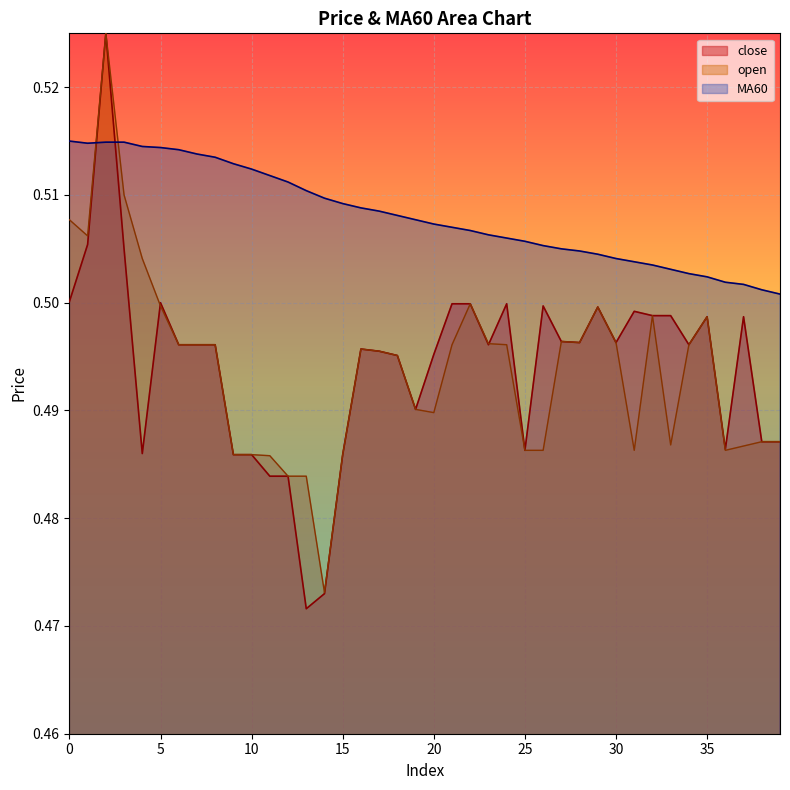

Reading left to right, extract all data points from this chart.

close: 0=0.5	1=0.5	2=0.5	3=0.5	4=0.5	5=0.5	6=0.5	7=0.5	8=0.5	9=0.5	10=0.5	11=0.5	12=0.5	13=0.5	14=0.5	15=0.5	16=0.5	17=0.5	18=0.5	19=0.5	20=0.5	21=0.5	22=0.5	23=0.5	24=0.5	25=0.5	26=0.5	27=0.5	28=0.5	29=0.5	30=0.5	31=0.5	32=0.5	33=0.5	34=0.5	35=0.5	36=0.5	37=0.5	38=0.5	39=0.5
open: 0=0.5	1=0.5	2=0.5	3=0.5	4=0.5	5=0.5	6=0.5	7=0.5	8=0.5	9=0.5	10=0.5	11=0.5	12=0.5	13=0.5	14=0.5	15=0.5	16=0.5	17=0.5	18=0.5	19=0.5	20=0.5	21=0.5	22=0.5	23=0.5	24=0.5	25=0.5	26=0.5	27=0.5	28=0.5	29=0.5	30=0.5	31=0.5	32=0.5	33=0.5	34=0.5	35=0.5	36=0.5	37=0.5	38=0.5	39=0.5
MA60: 0=0.5	1=0.5	2=0.5	3=0.5	4=0.5	5=0.5	6=0.5	7=0.5	8=0.5	9=0.5	10=0.5	11=0.5	12=0.5	13=0.5	14=0.5	15=0.5	16=0.5	17=0.5	18=0.5	19=0.5	20=0.5	21=0.5	22=0.5	23=0.5	24=0.5	25=0.5	26=0.5	27=0.5	28=0.5	29=0.5	30=0.5	31=0.5	32=0.5	33=0.5	34=0.5	35=0.5	36=0.5	37=0.5	38=0.5	39=0.5